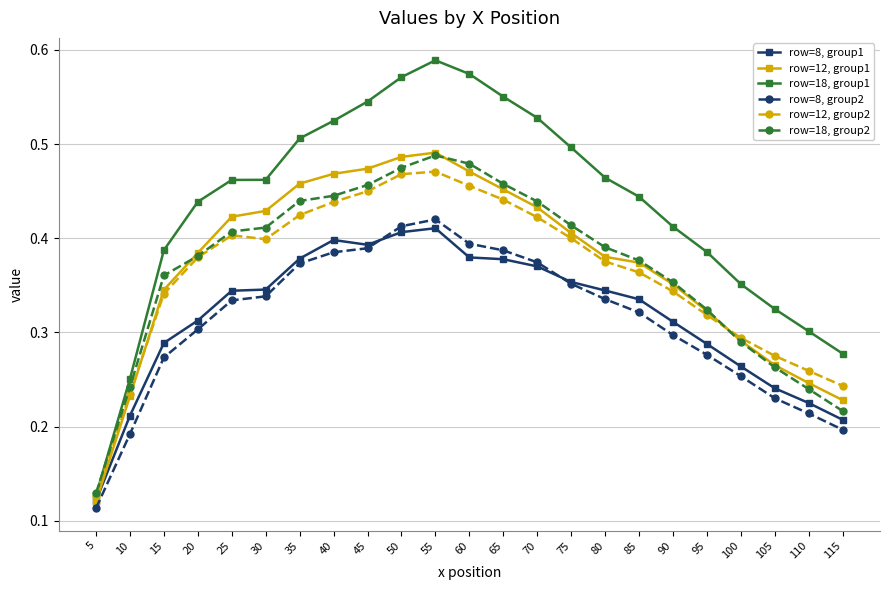

Where is row=18, group2 nearest to the value 0?

5